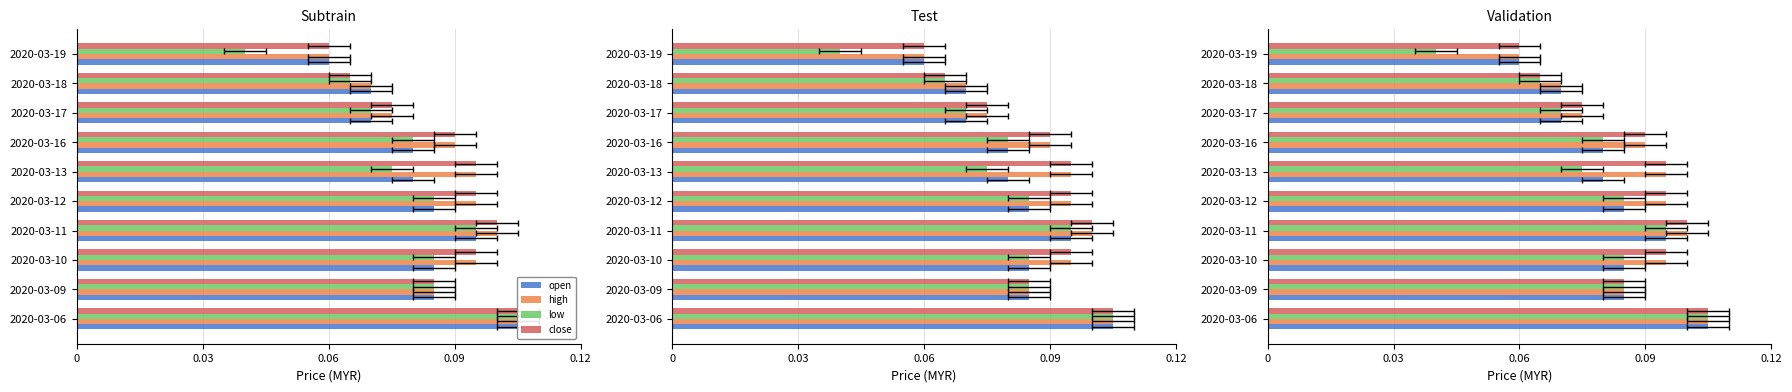

Count the number of categories in the chart.

10